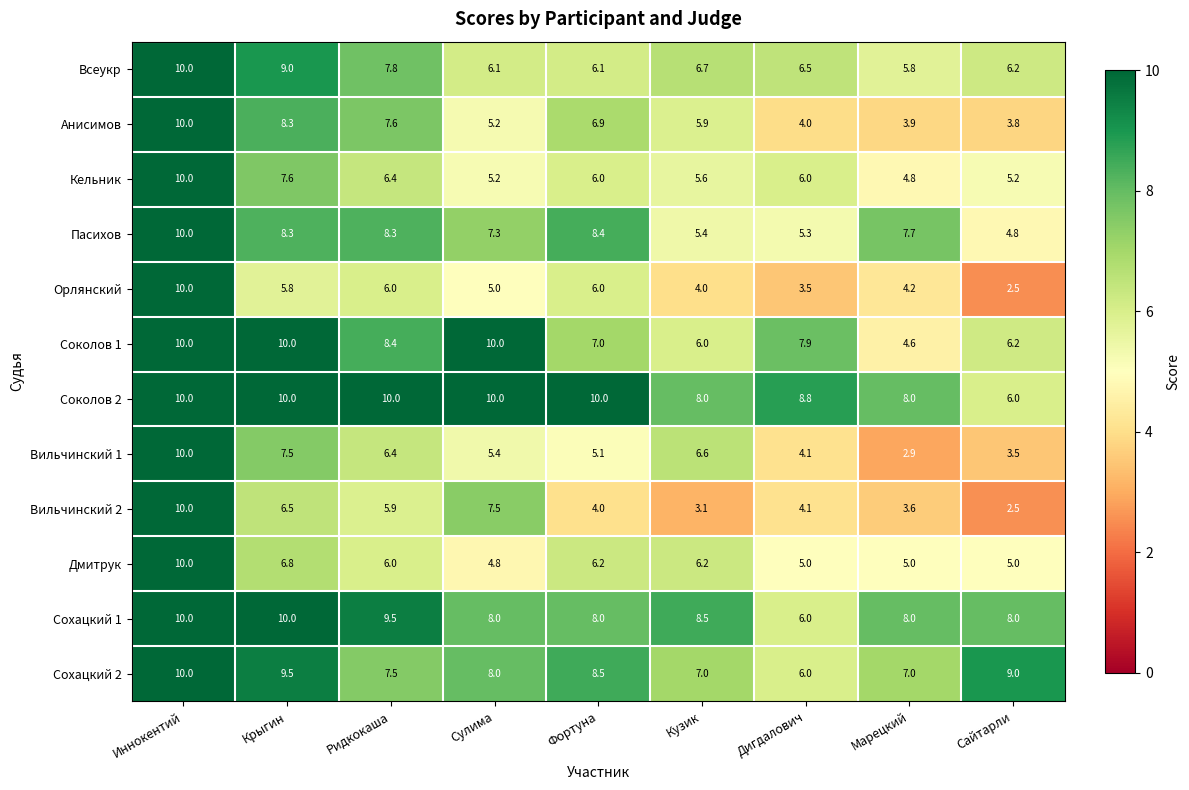

Which series changed the most between Кузик and Сайтарли?

Вильчинский 1